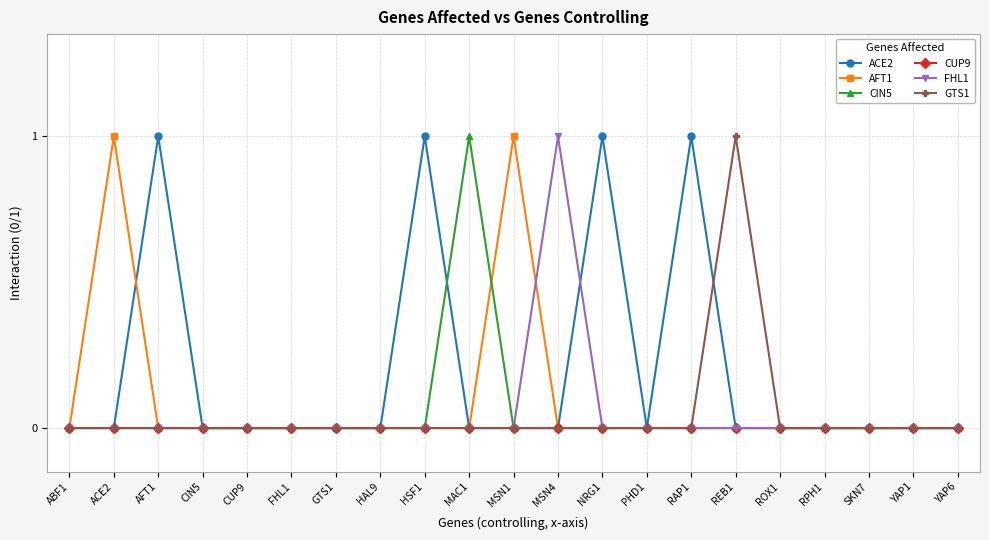

Between GTS1 and RAP1, which series saw the biggest shift?

ACE2